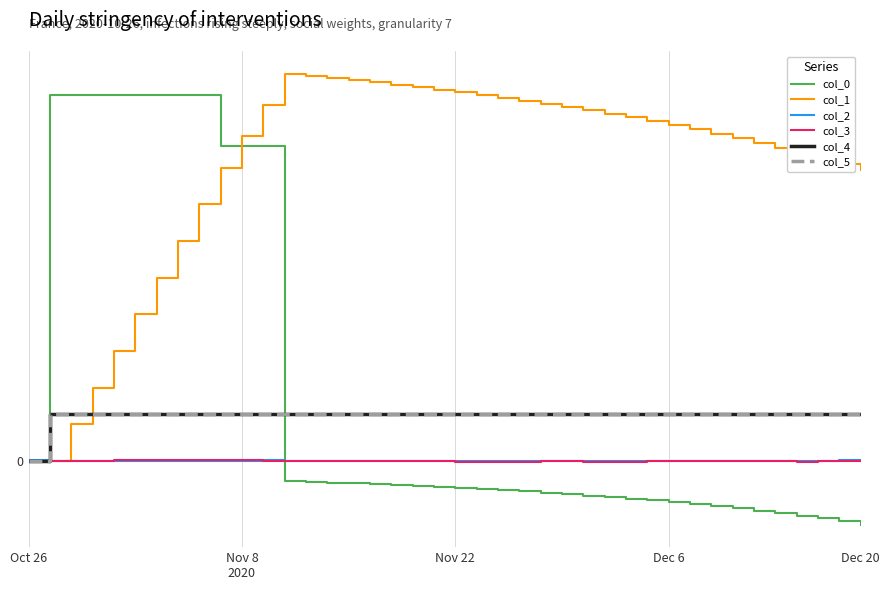

Does the chart have visible grid lines?

Yes